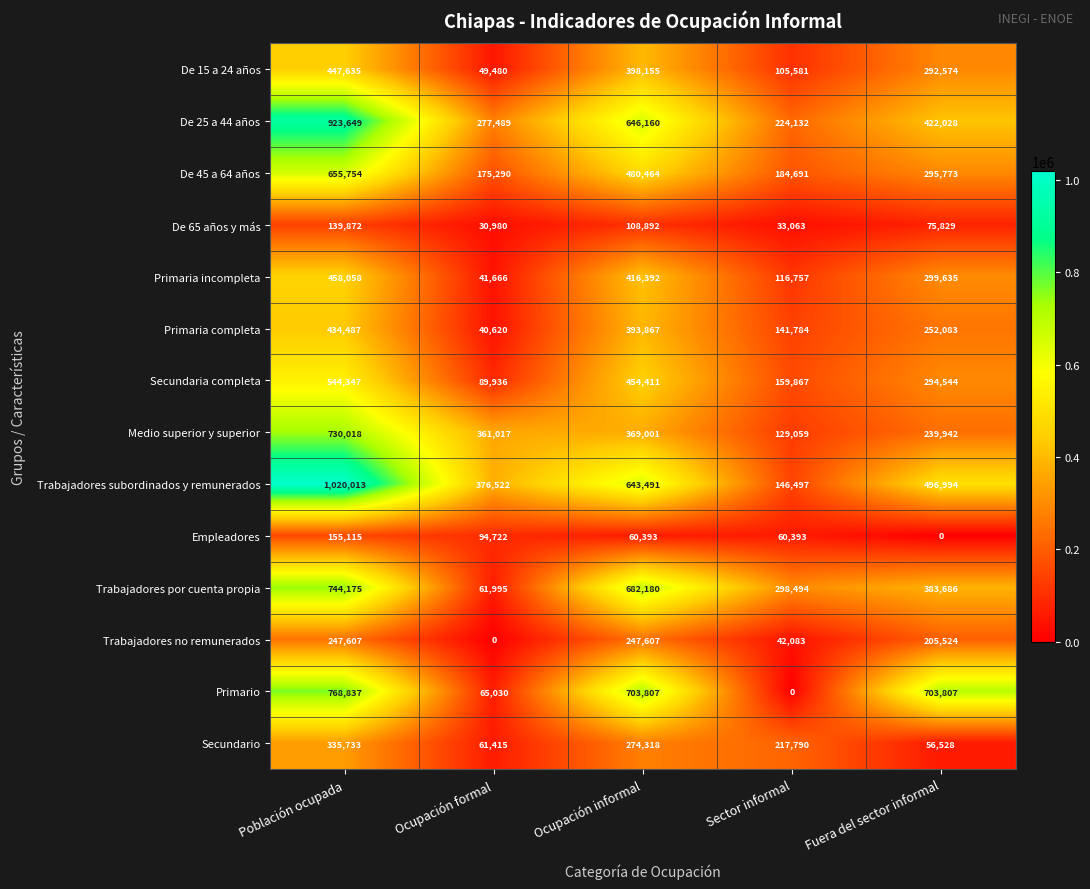

Rank the categories by De 65 años y más value from highest to lowest.

Población ocupada, Ocupación informal, Fuera del sector informal, Sector informal, Ocupación formal